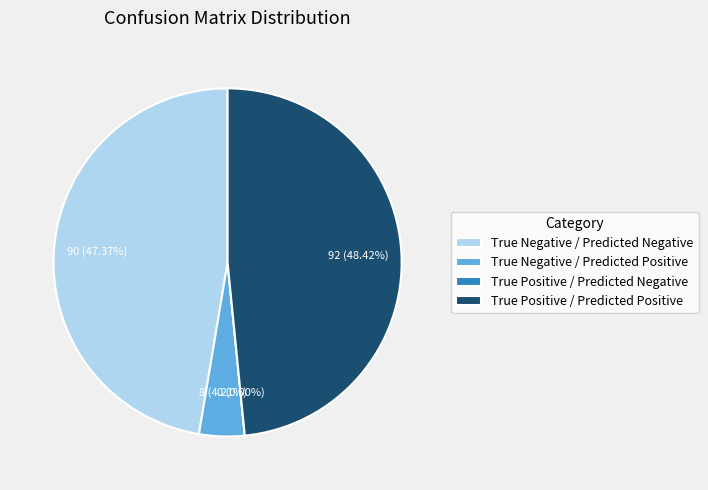

Is it true that True Positive / Predicted Positive is 48% of the pie?

True